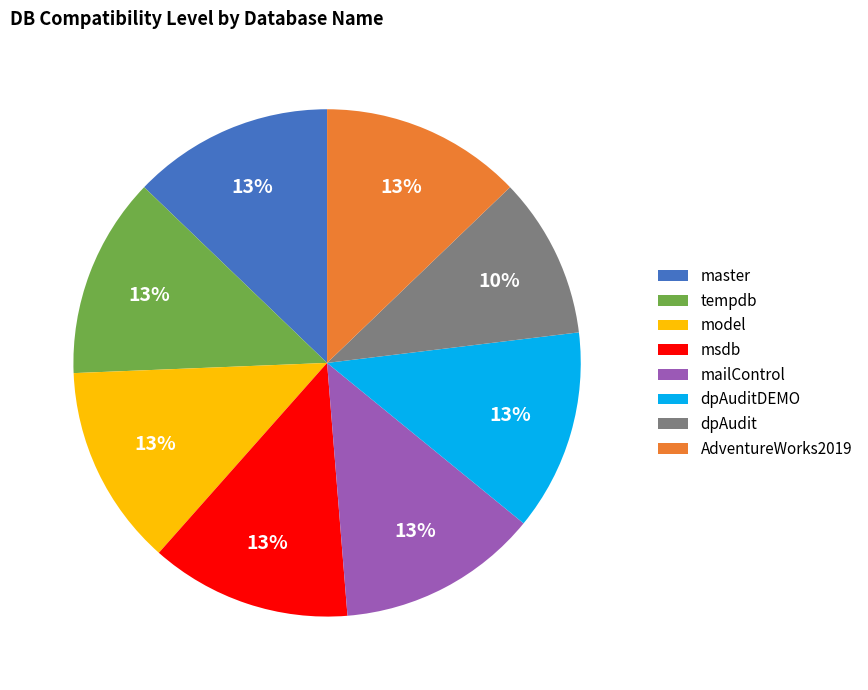

To the nearest percent, what is the difference between the largest and smallest slice percentages?

3%